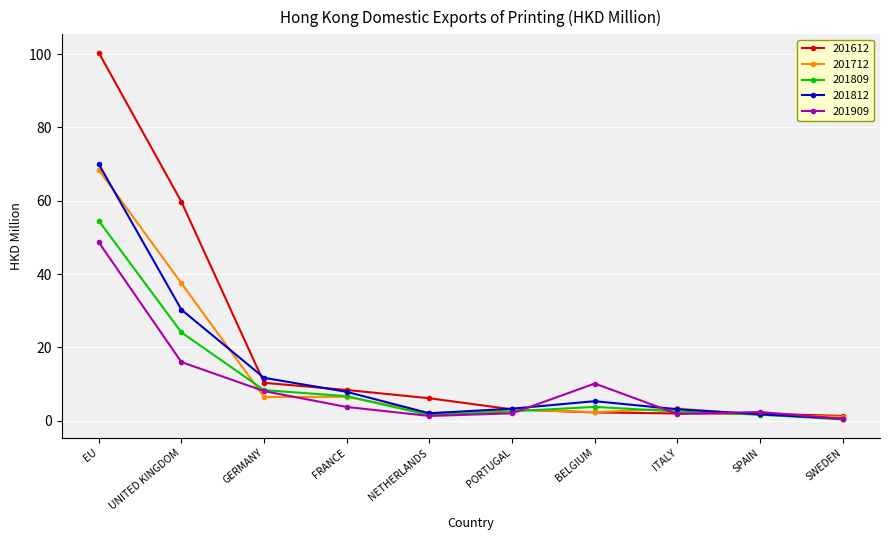

What position from the right is SWEDEN?

1